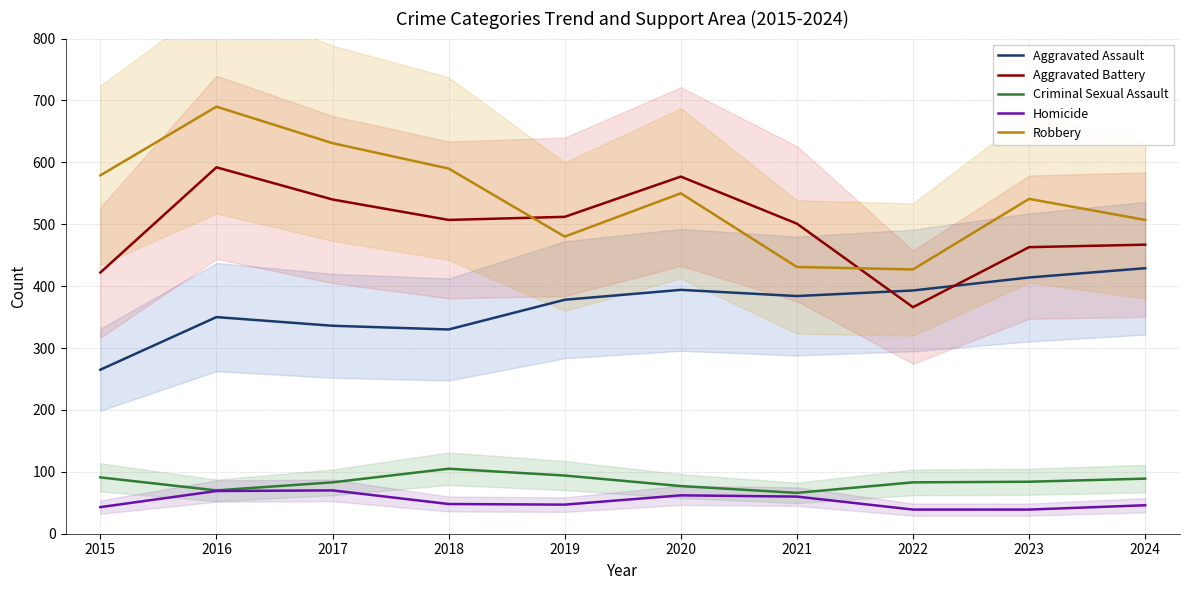

Rank the series by their maximum value, from lowest to highest.

Homicide, Criminal Sexual Assault, Aggravated Assault, Aggravated Battery, Robbery